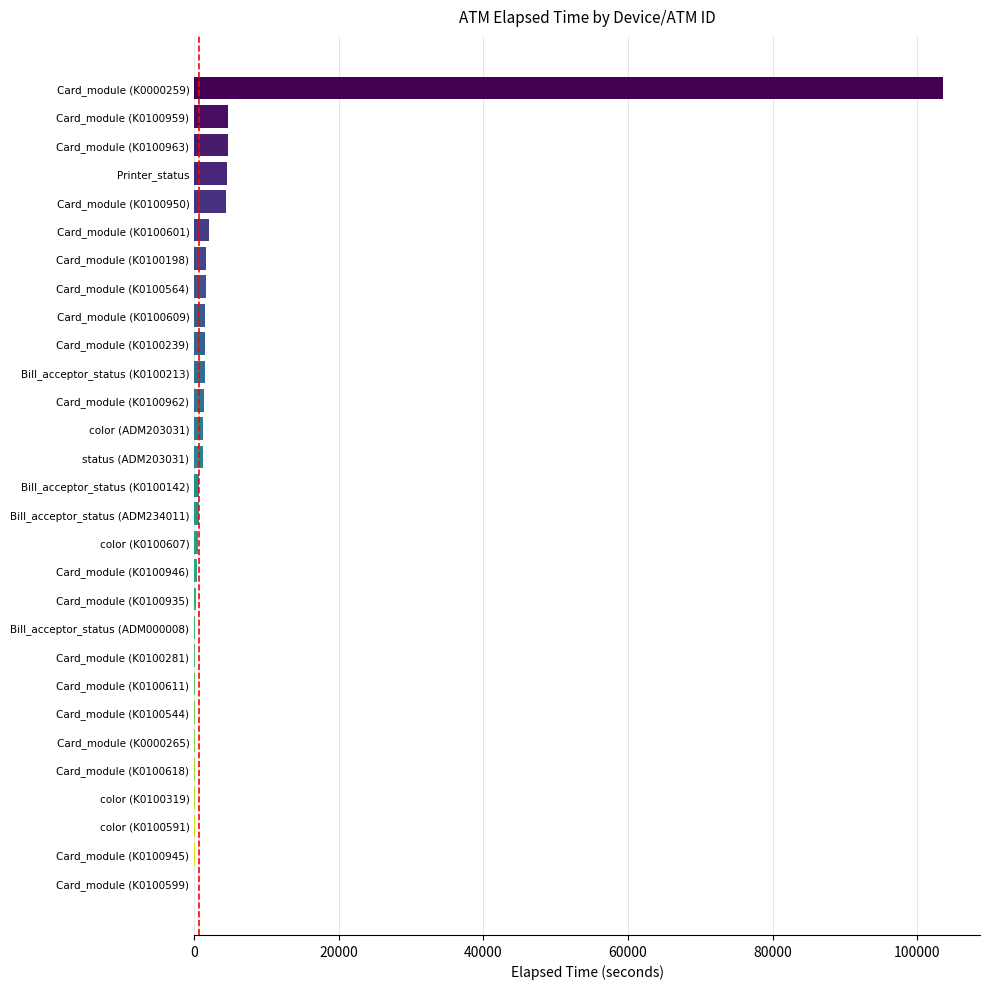

The chart shows a value of 285 at Card_module (K0100935). True or false?

True